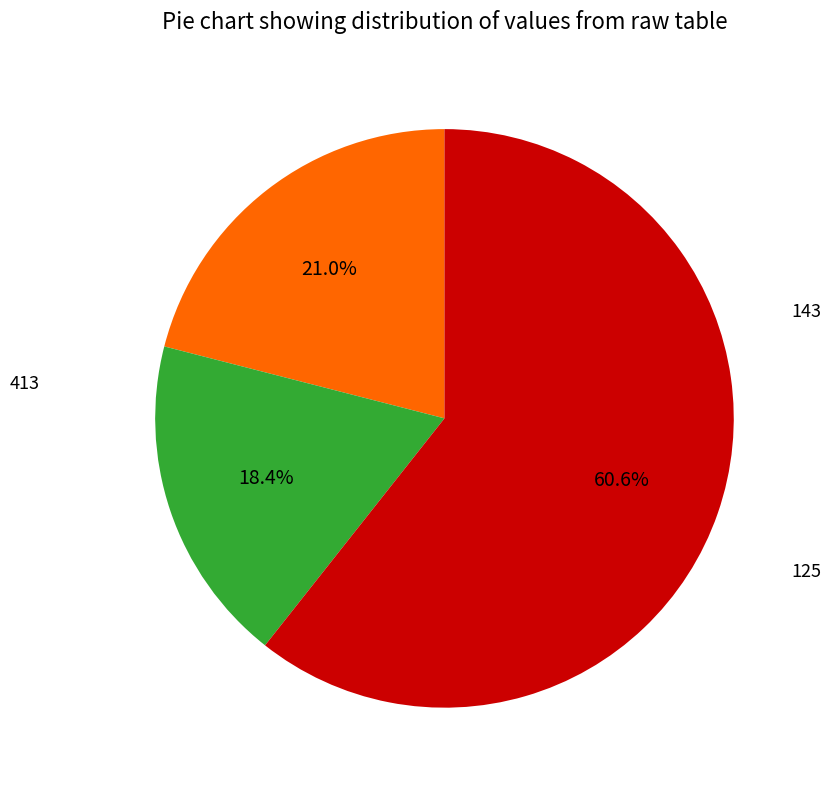

Count the number of slices in the pie.

3